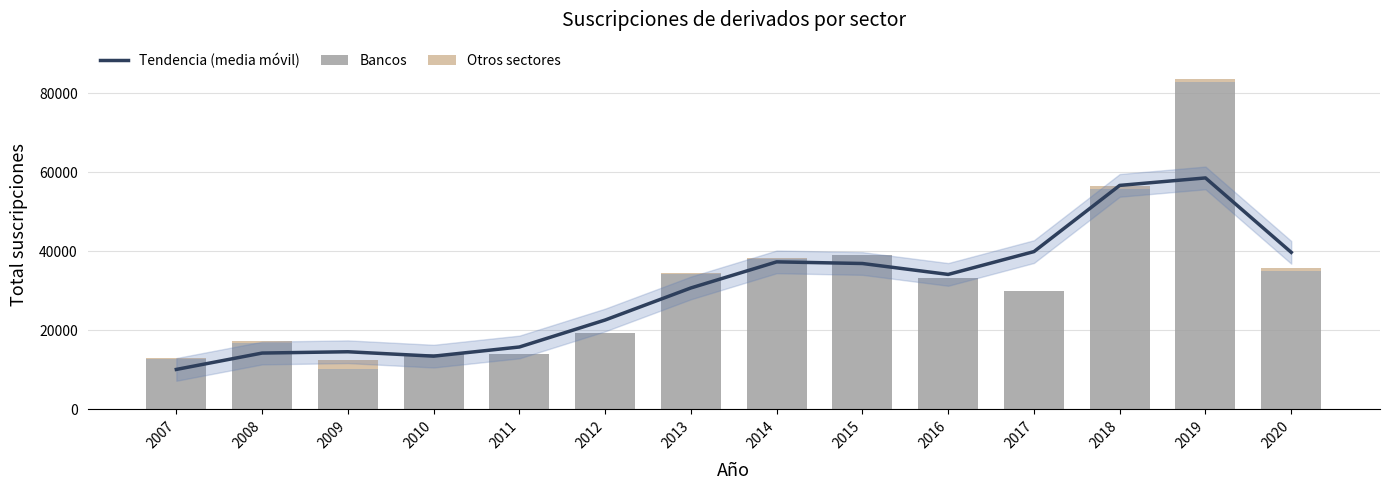

At 2015, list the series in order from largest to smallest.

Bancos, Tendencia (media móvil), Otros sectores